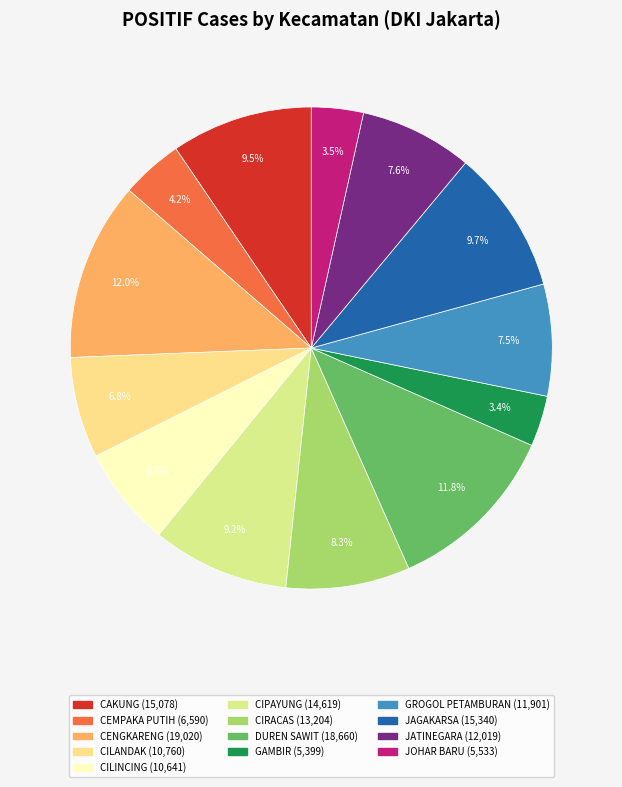

True or false: CILANDAK accounts for 15% of the total.

False